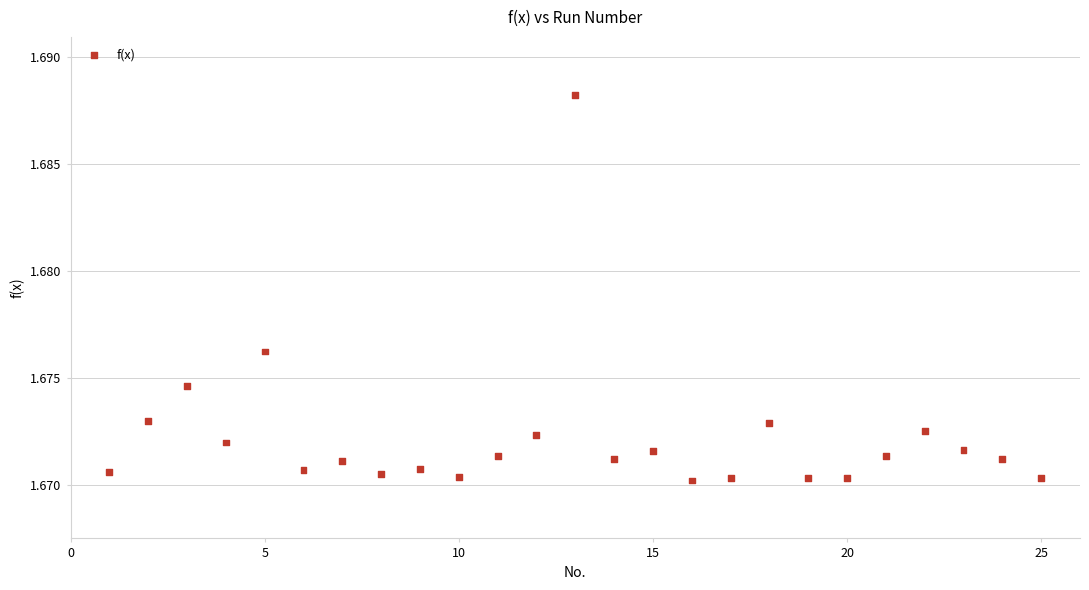

What is the range of X values (max minus min)?

24.0